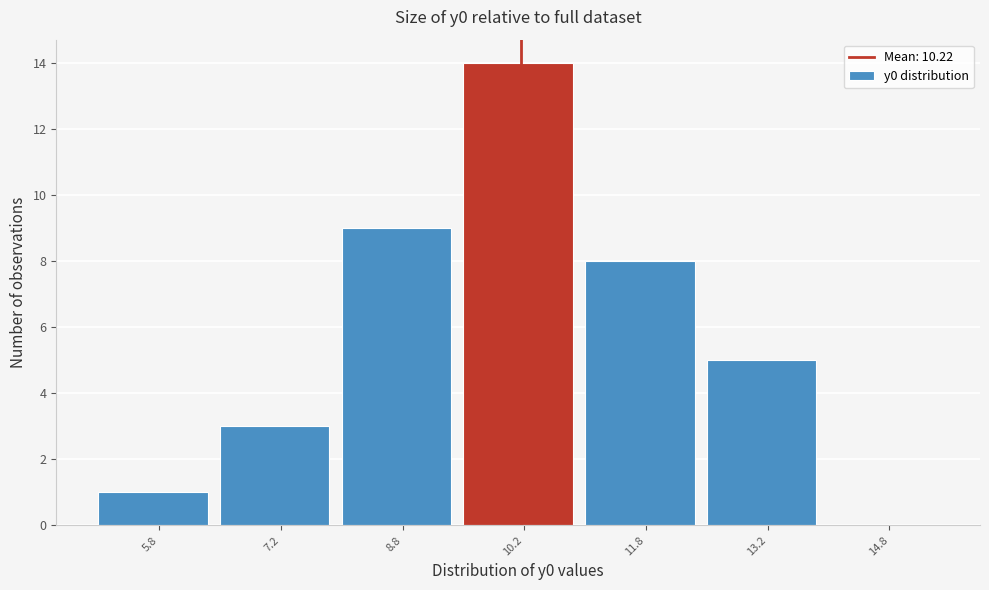

What is the height of the bar covering 11.0 to 12.5 on the x-axis? Neither the bar edges nor the heights are printed on the chart, so give them approximately, as read against the axes.

8